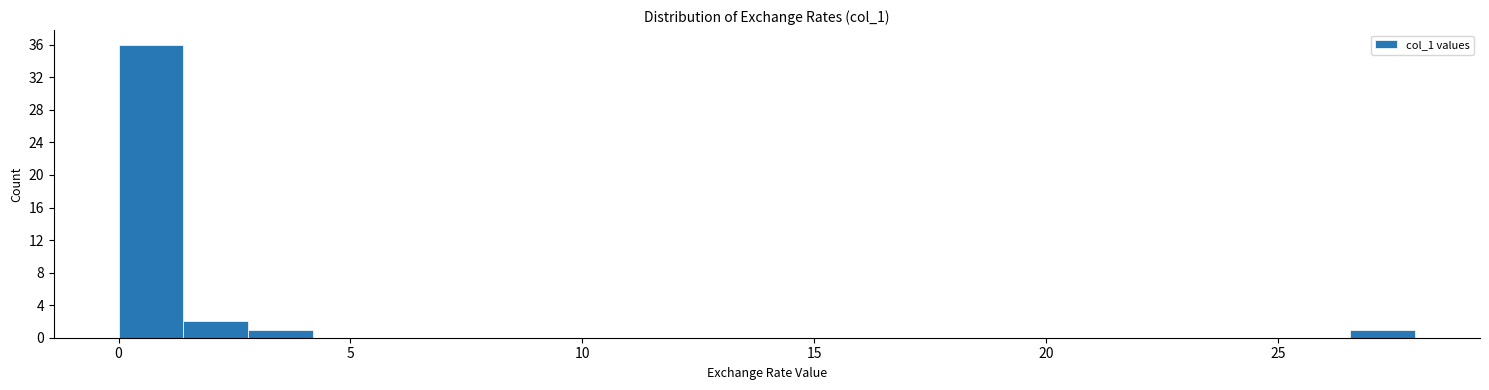

Around what value on the x-axis is the tallest bar? Give the approximate position of its centre, as read against the axis.

0.5